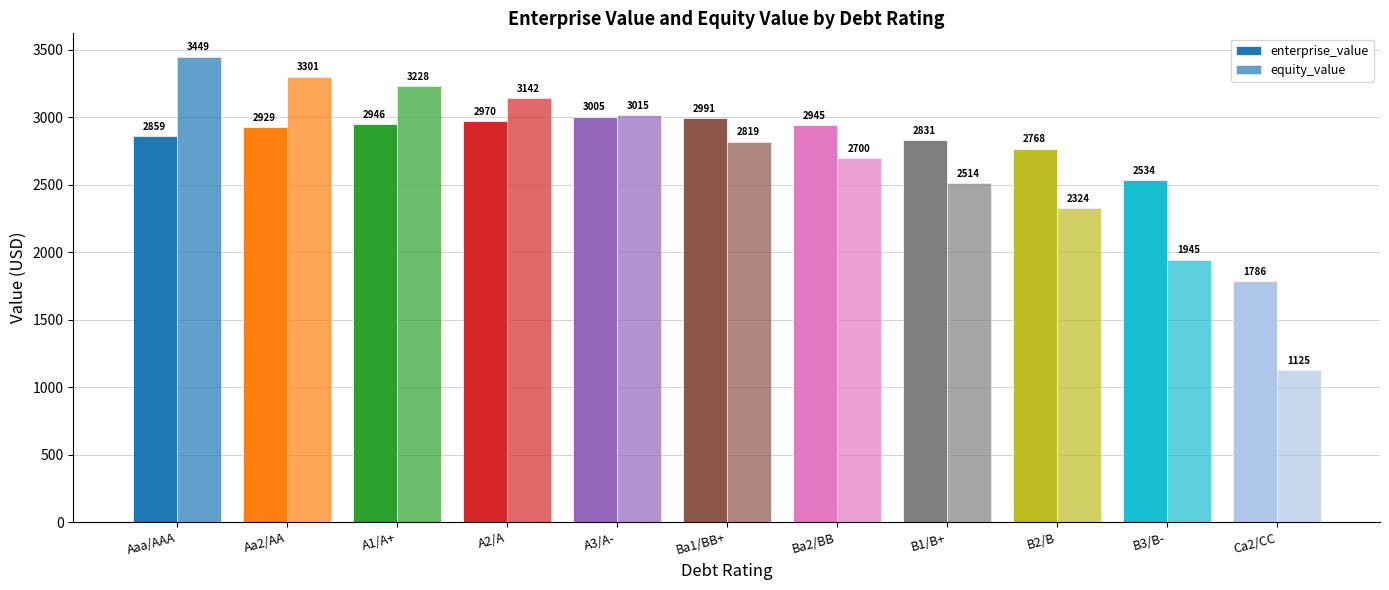

Where is equity_value nearest to the value 2287?

B2/B